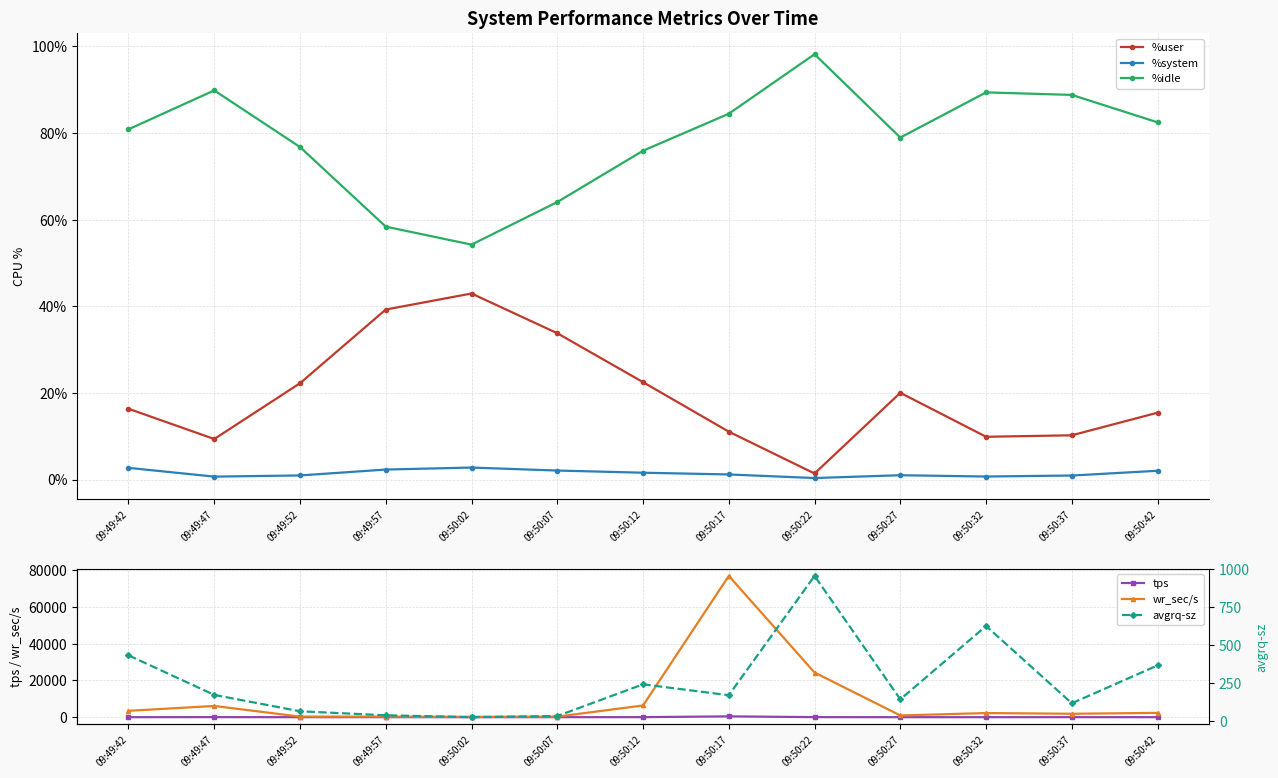

What is the highest value of the avgrq-sz series?

956.9